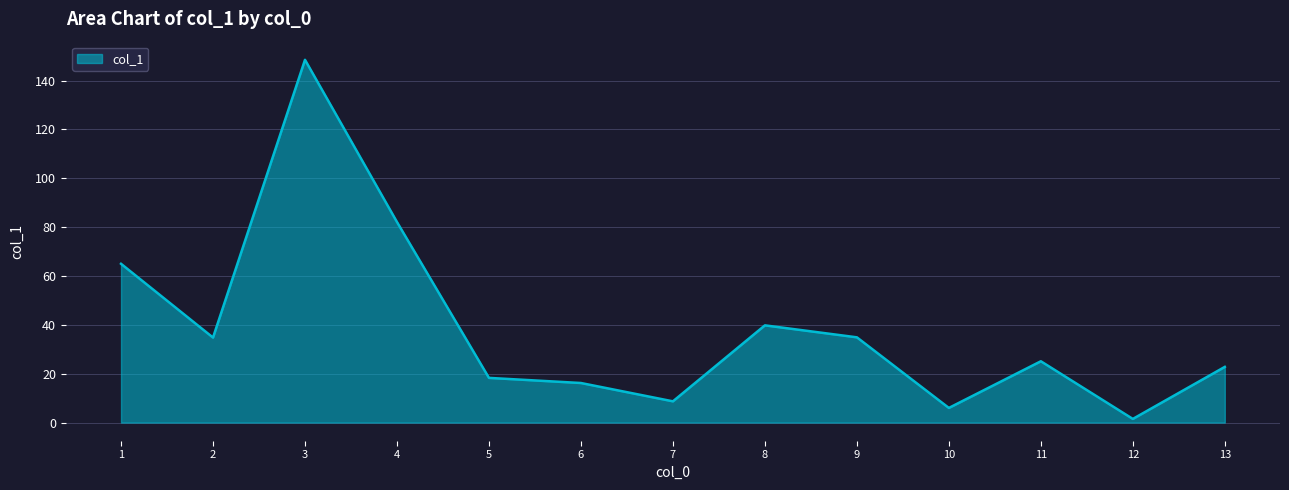

The chart shows a value of 30.0 at 13. True or false?

False